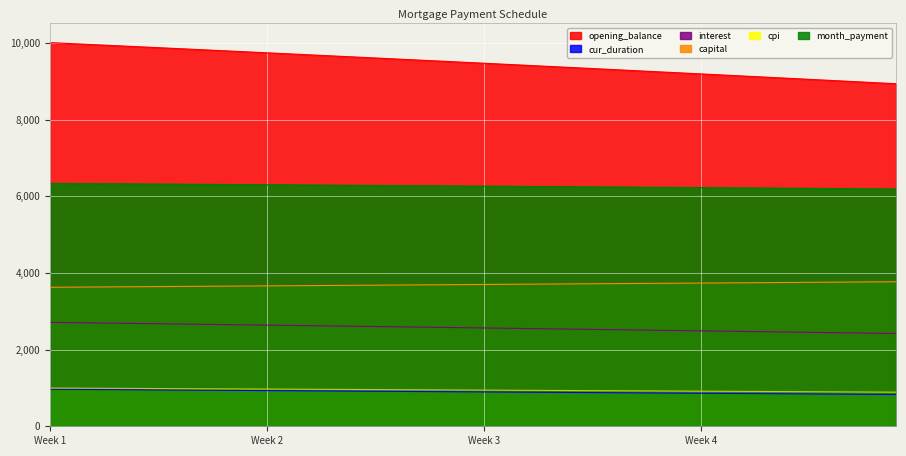

True or false: cpi has more than 1 interior local peaks.

False